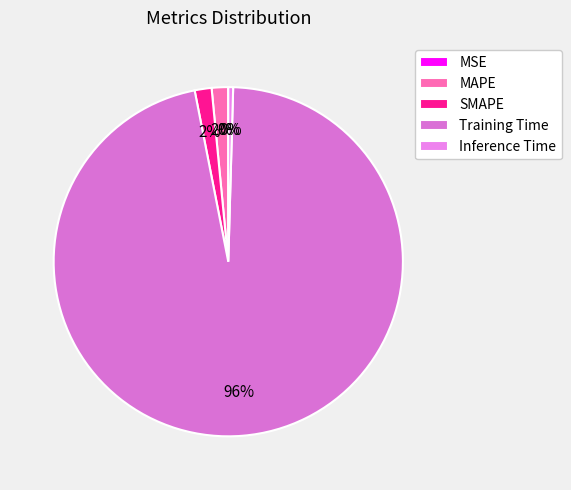

Which has a higher value, MAPE or Inference Time?

MAPE